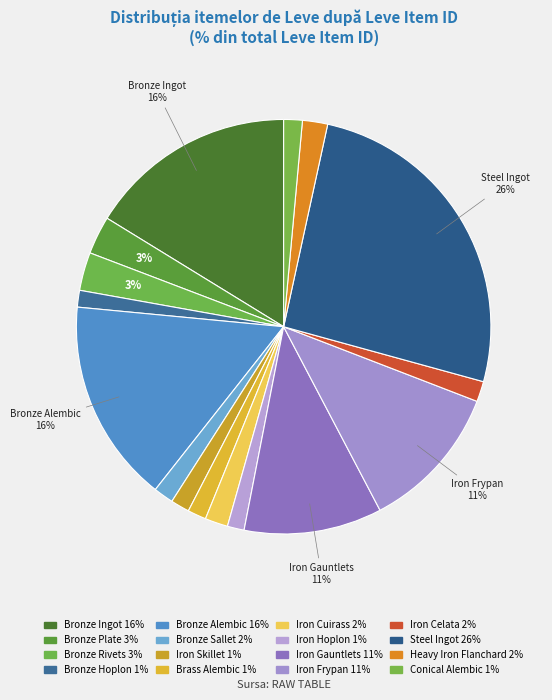

To the nearest percent, what is the difference between the largest and smallest slice percentages?

25%